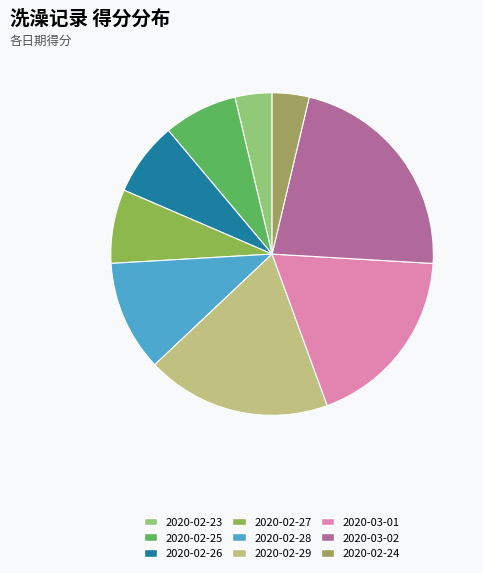

Count the number of slices in the pie.

9